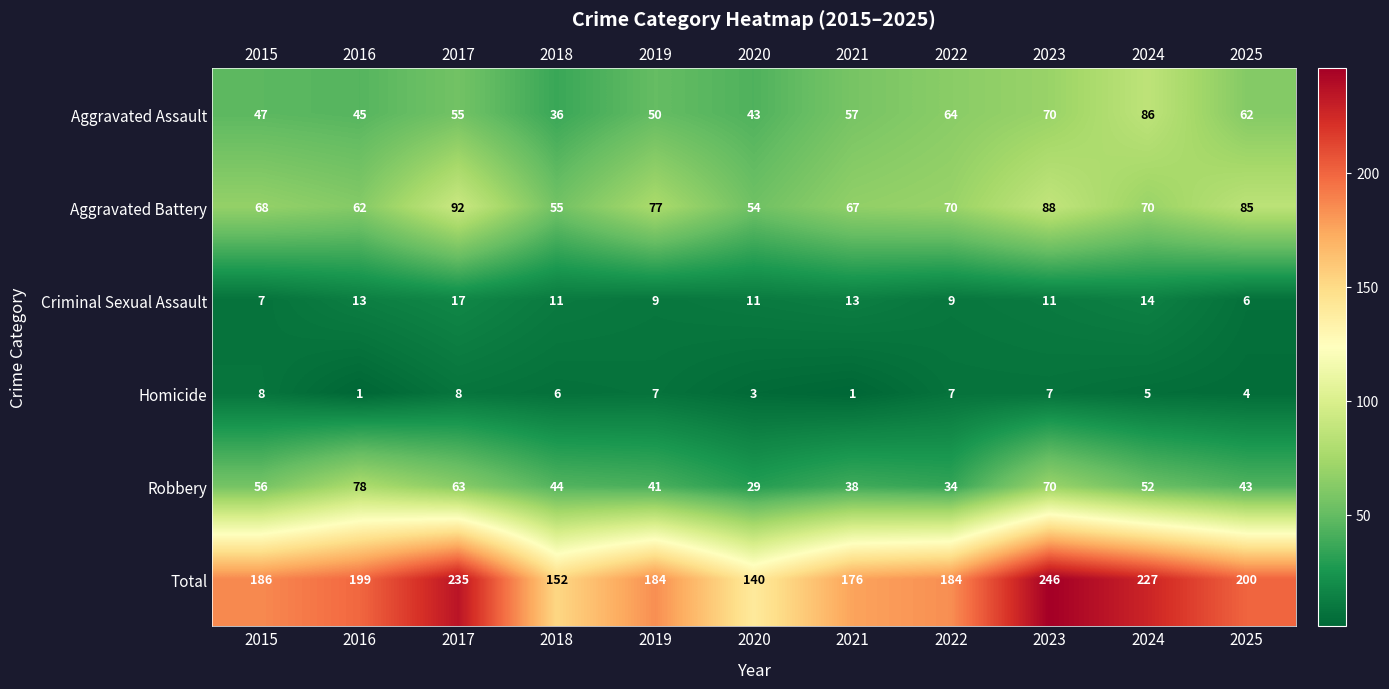

How many values in the Total series are below 186?

5